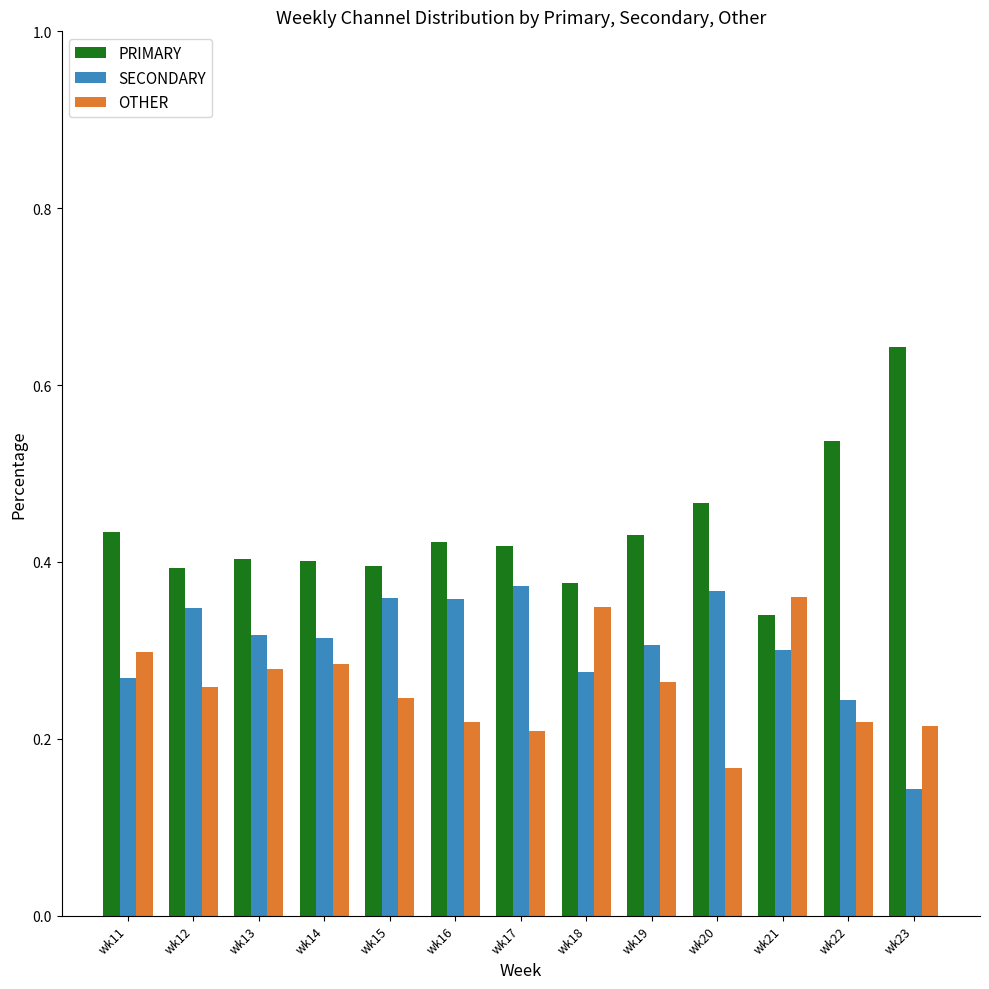

Which category has the lowest value in the SECONDARY series?

wk23